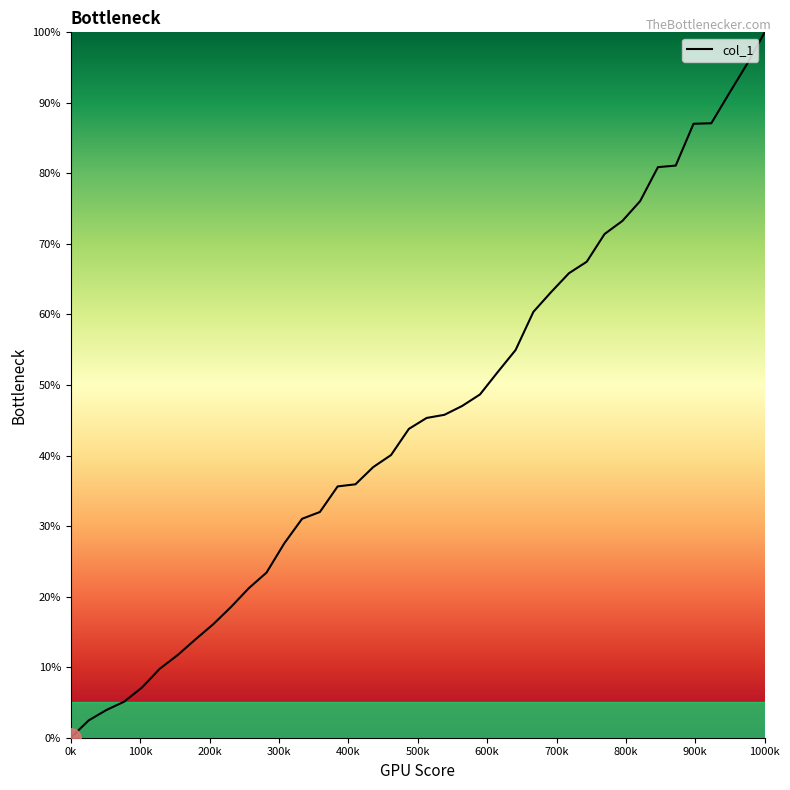

What is the greatest value displayed?

100.0